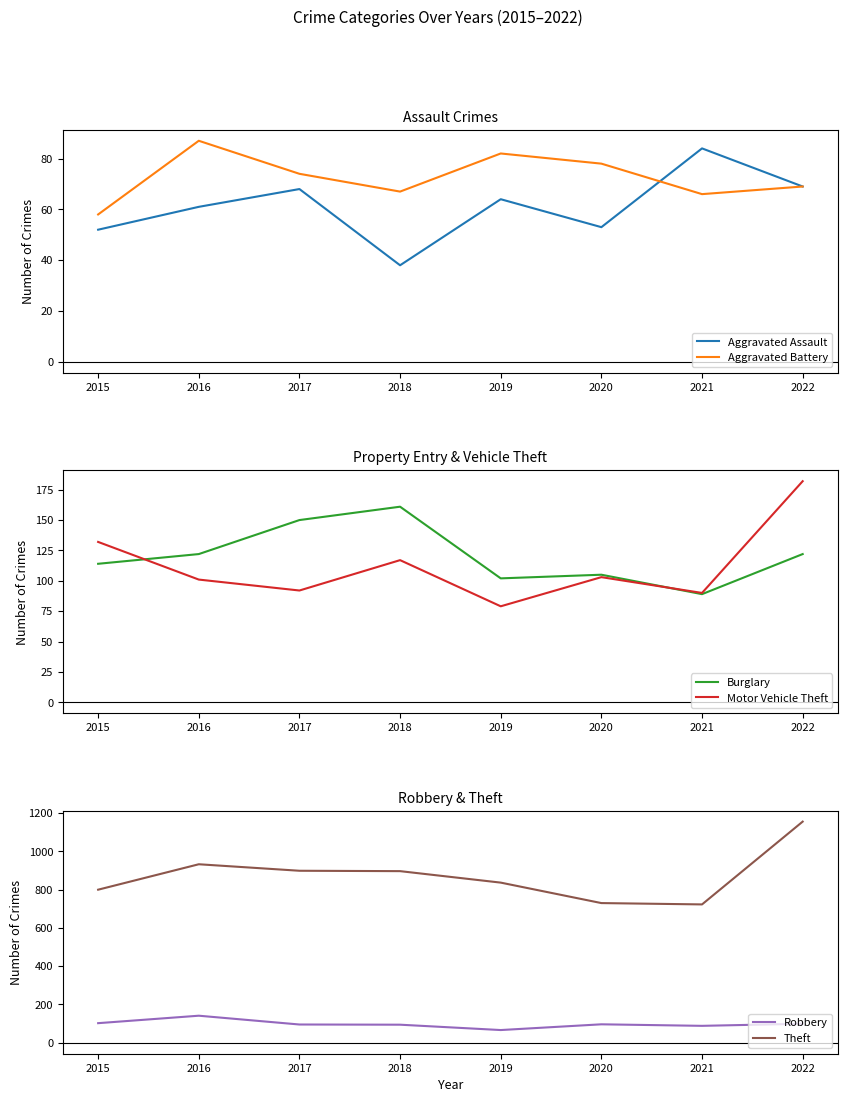

Reading left to right, what are all the values shown in this chart?

Aggravated Assault: 2015=52	2016=61	2017=68	2018=38	2019=64	2020=53	2021=84	2022=69
Aggravated Battery: 2015=58	2016=87	2017=74	2018=67	2019=82	2020=78	2021=66	2022=69
Burglary: 2015=114	2016=122	2017=150	2018=161	2019=102	2020=105	2021=89	2022=122
Motor Vehicle Theft: 2015=132	2016=101	2017=92	2018=117	2019=79	2020=103	2021=90	2022=182
Robbery: 2015=102	2016=141	2017=95	2018=94	2019=66	2020=96	2021=88	2022=99
Theft: 2015=800	2016=933	2017=899	2018=897	2019=837	2020=730	2021=723	2022=1156